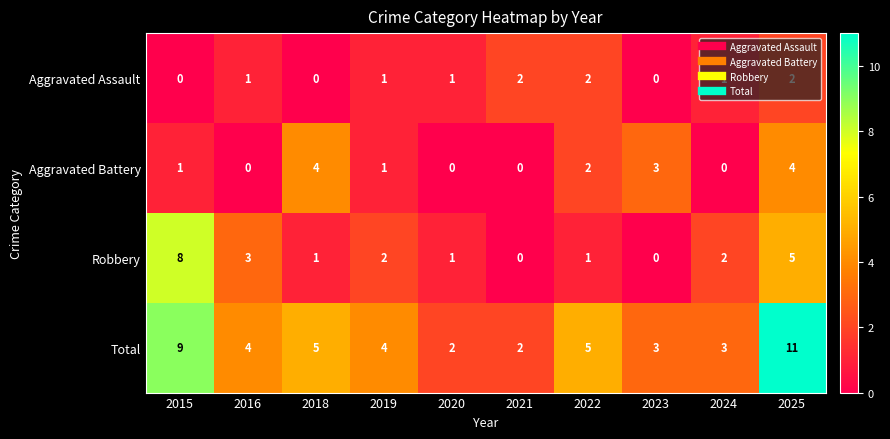

What is the difference between the second highest and second lowest values in the Total series?

7